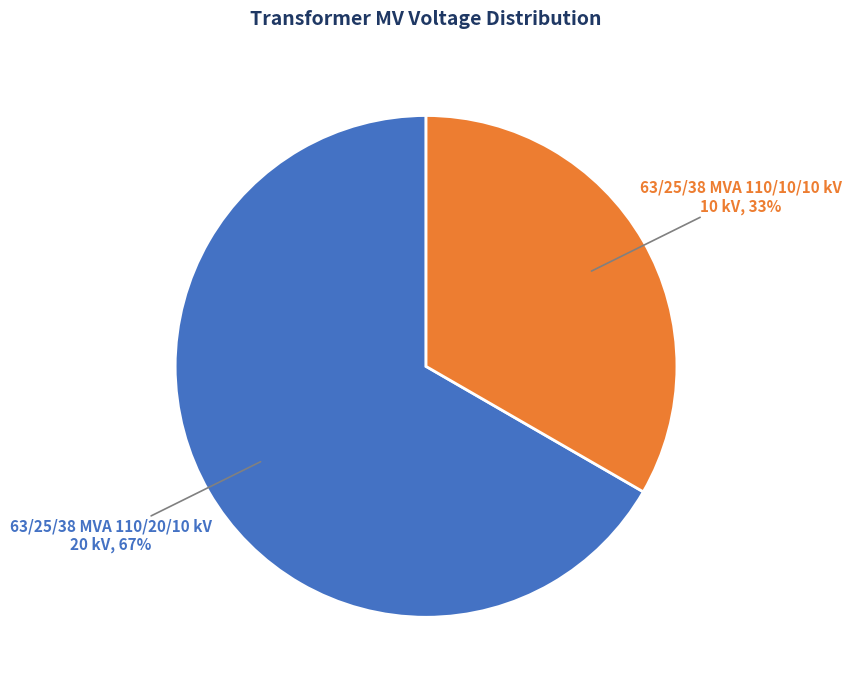

To the nearest percent, what is the combined percentage of 63/25/38 MVA 110/20/10 kV and 63/25/38 MVA 110/10/10 kV?

100%